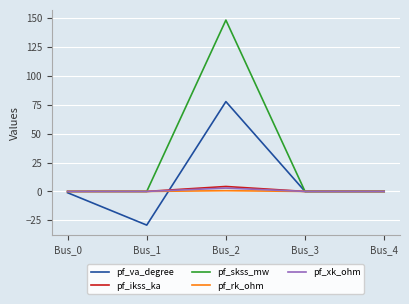

What is the sum of all pf_va_degree values?

47.5